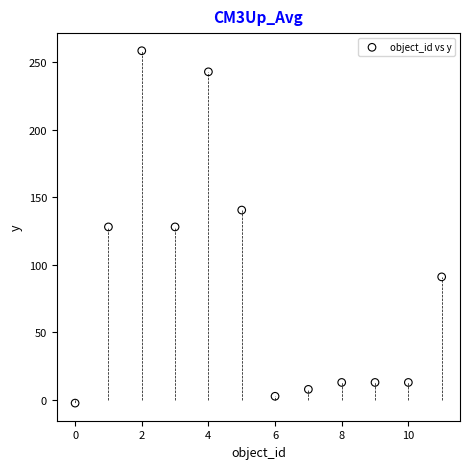

What is the average Y value?

86.3